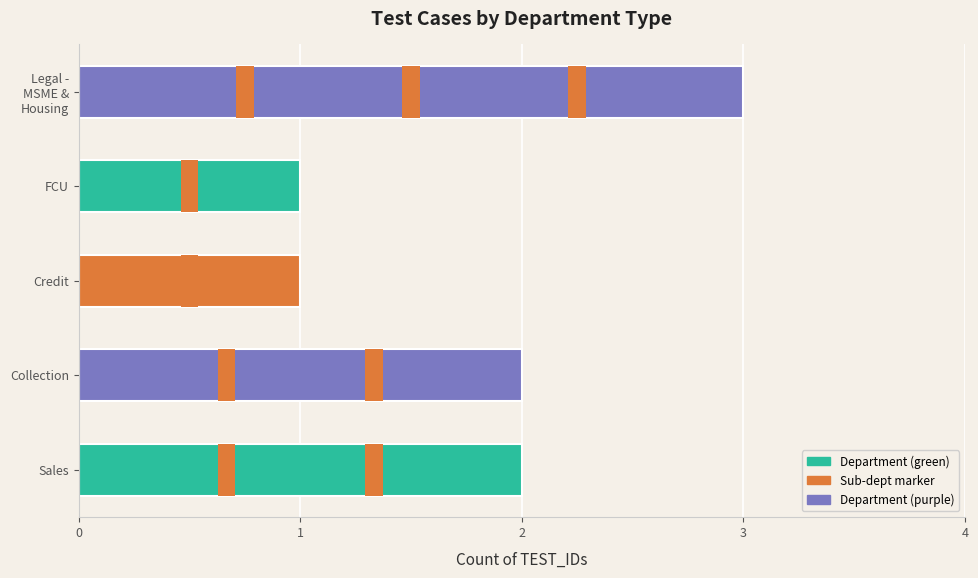

The value at Collection is 1. True or false?

False